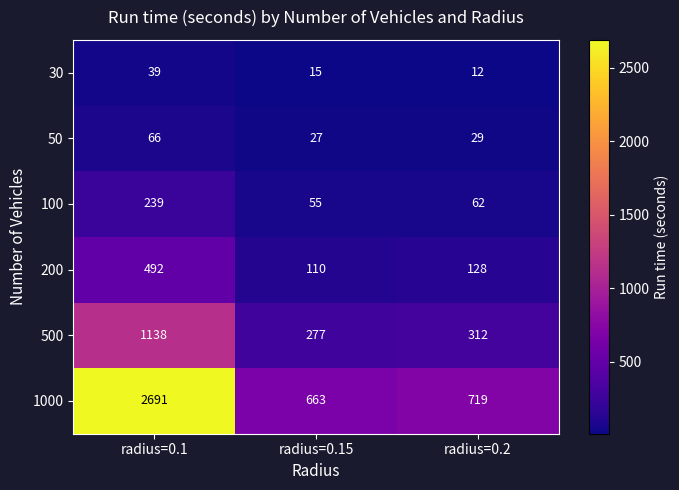

What is the total value across all series at radius=0.15?

1147